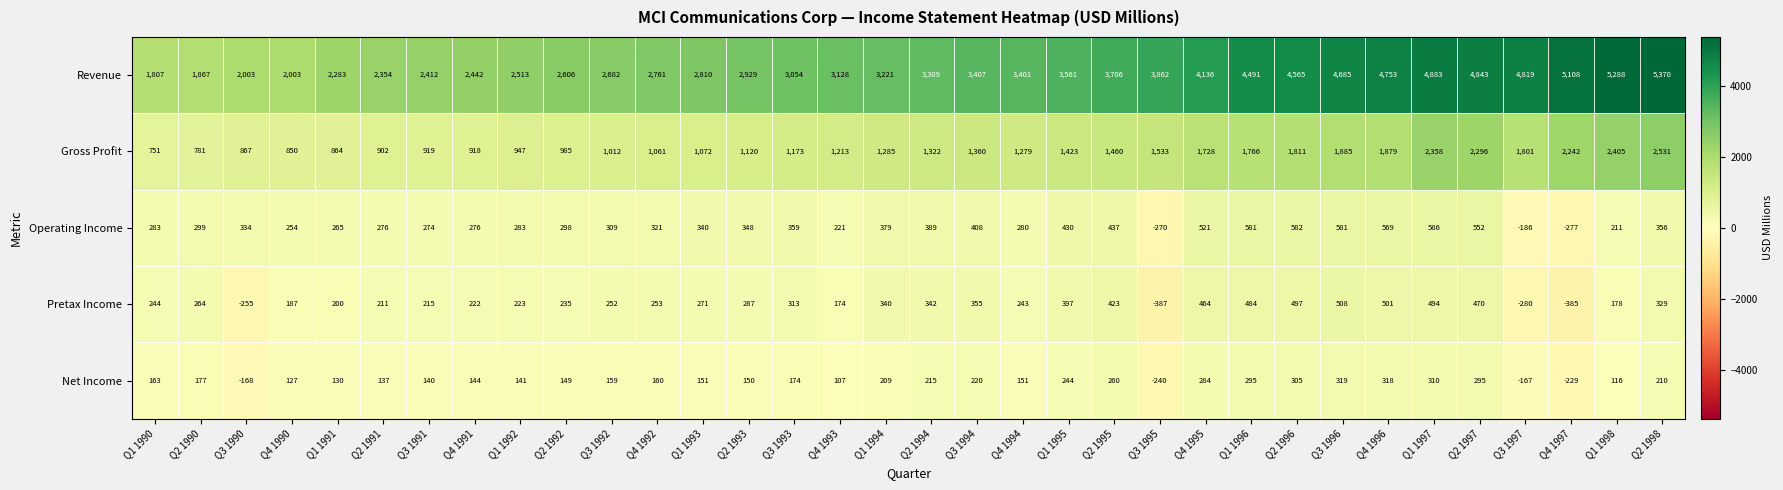

The Net Income series shows 305 at Q2 1996. True or false?

True